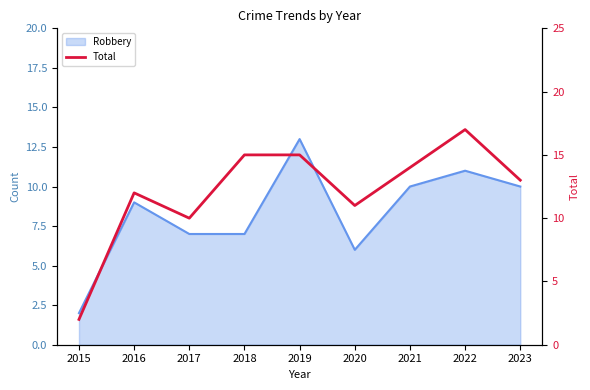

Where does the data first go above 13?

2018